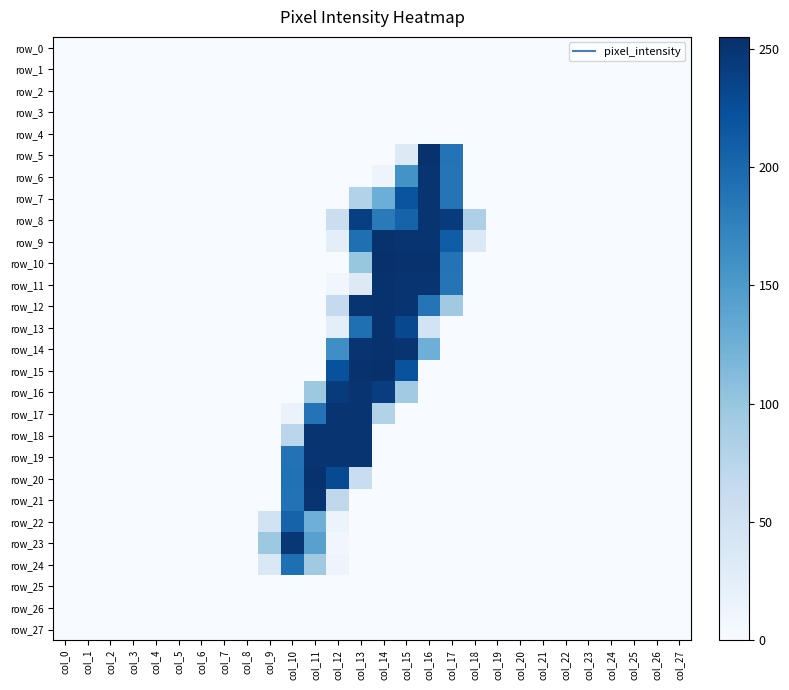

At which label is row_21 closest to 125?

col_12